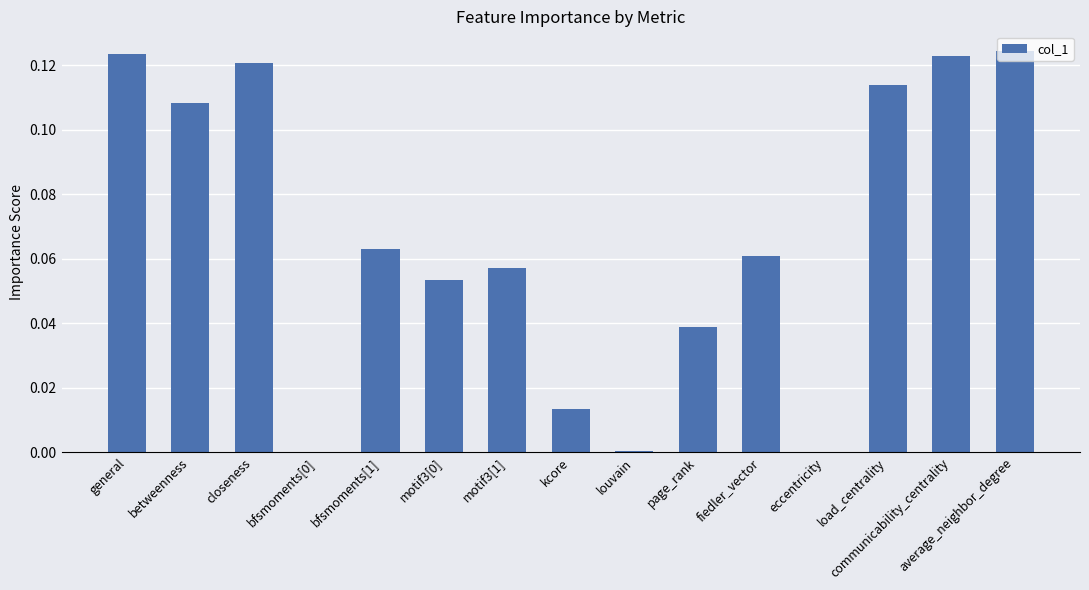

What is the sum of all values?

1.0